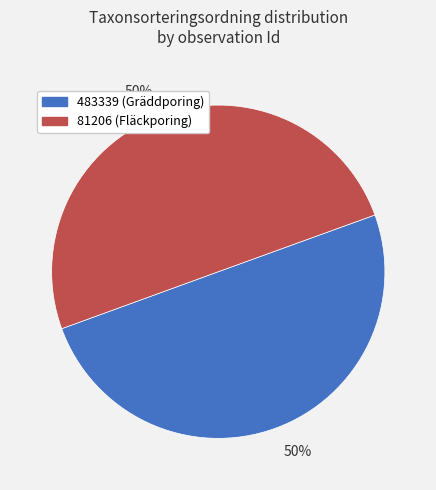

To the nearest percent, what is the average slice percentage?

50%